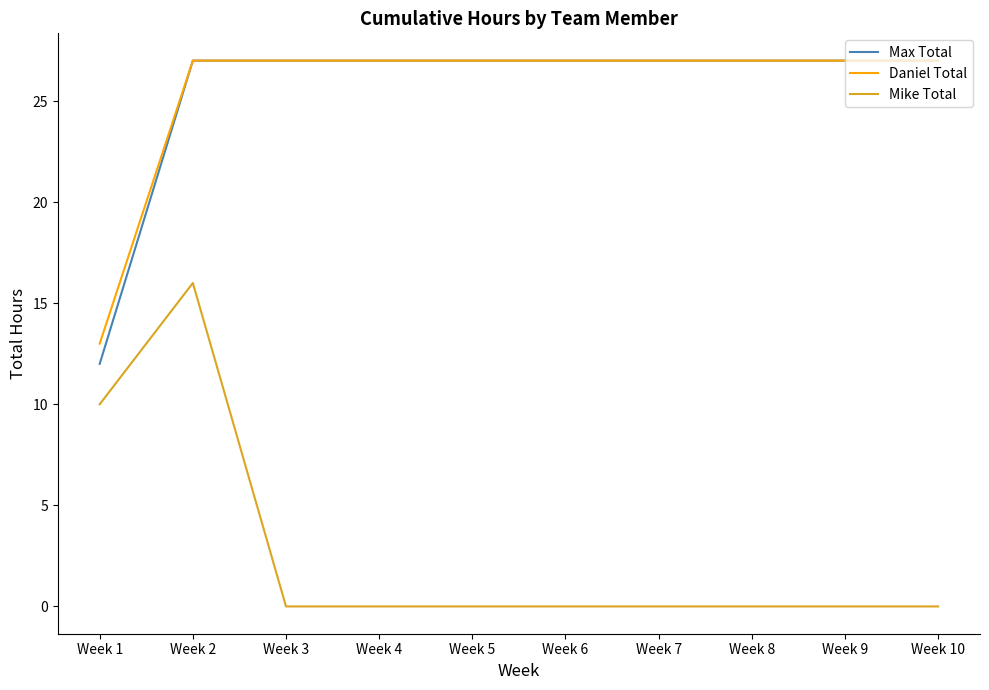

True or false: Mike Total and Max Total cross at least once.

False